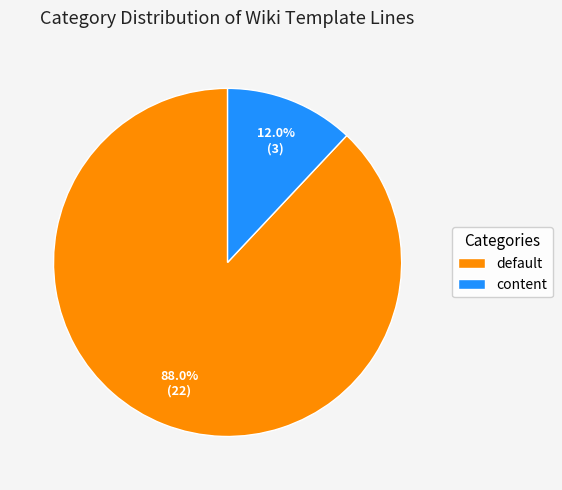

Approximately how many times larger is the value at content compared to default?

0.1